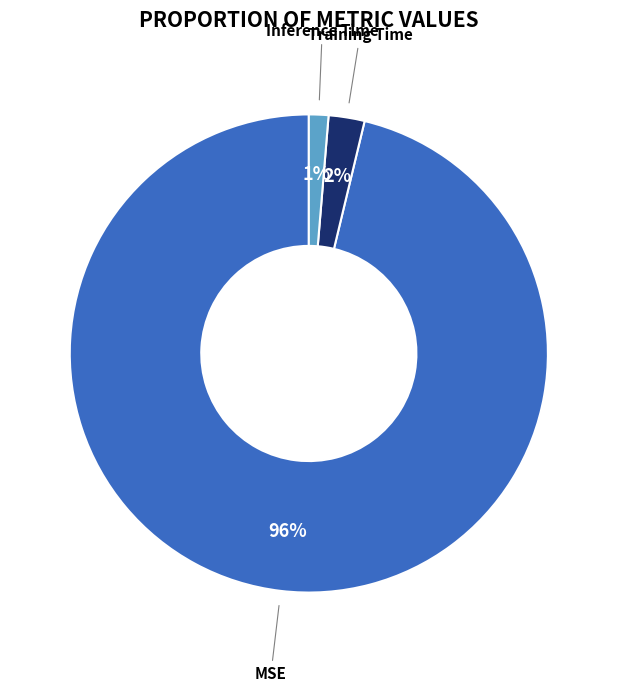

Is MSE the majority of the pie?

Yes